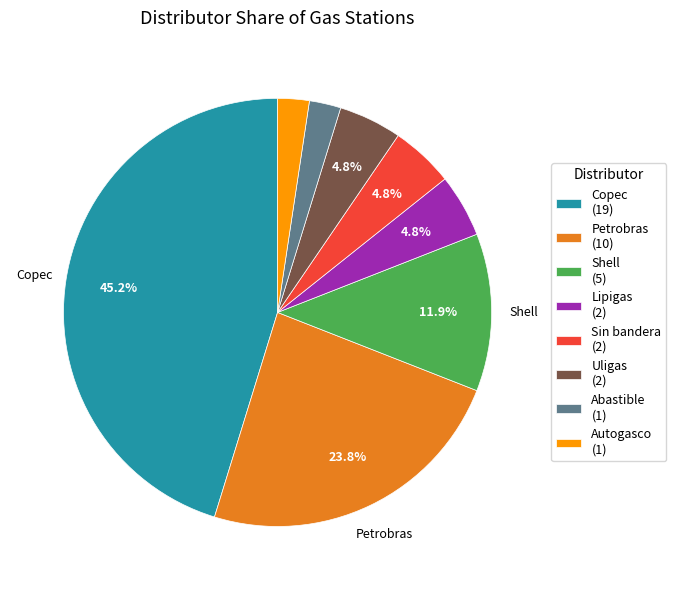

Does Shell account for over 50% of the chart?

No